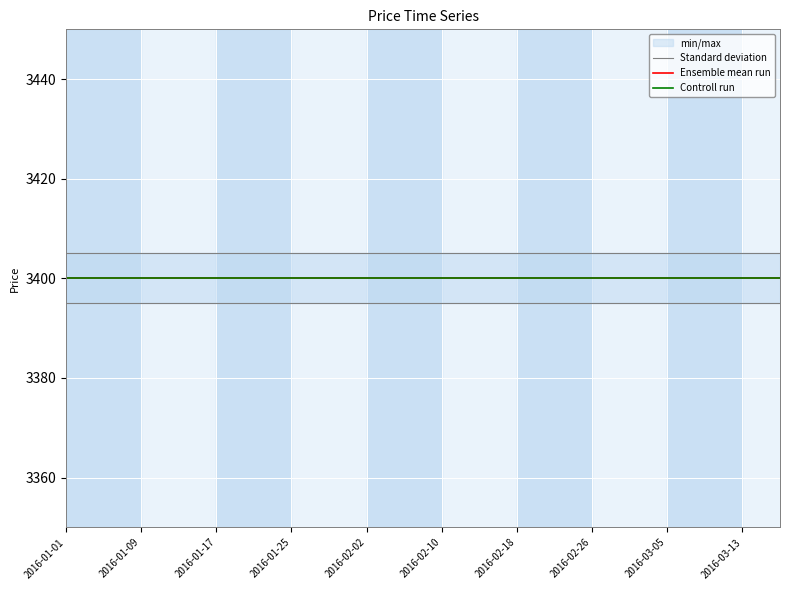

Rank the series by their maximum value, from lowest to highest.

Ensemble mean run, Controll run, Standard deviation